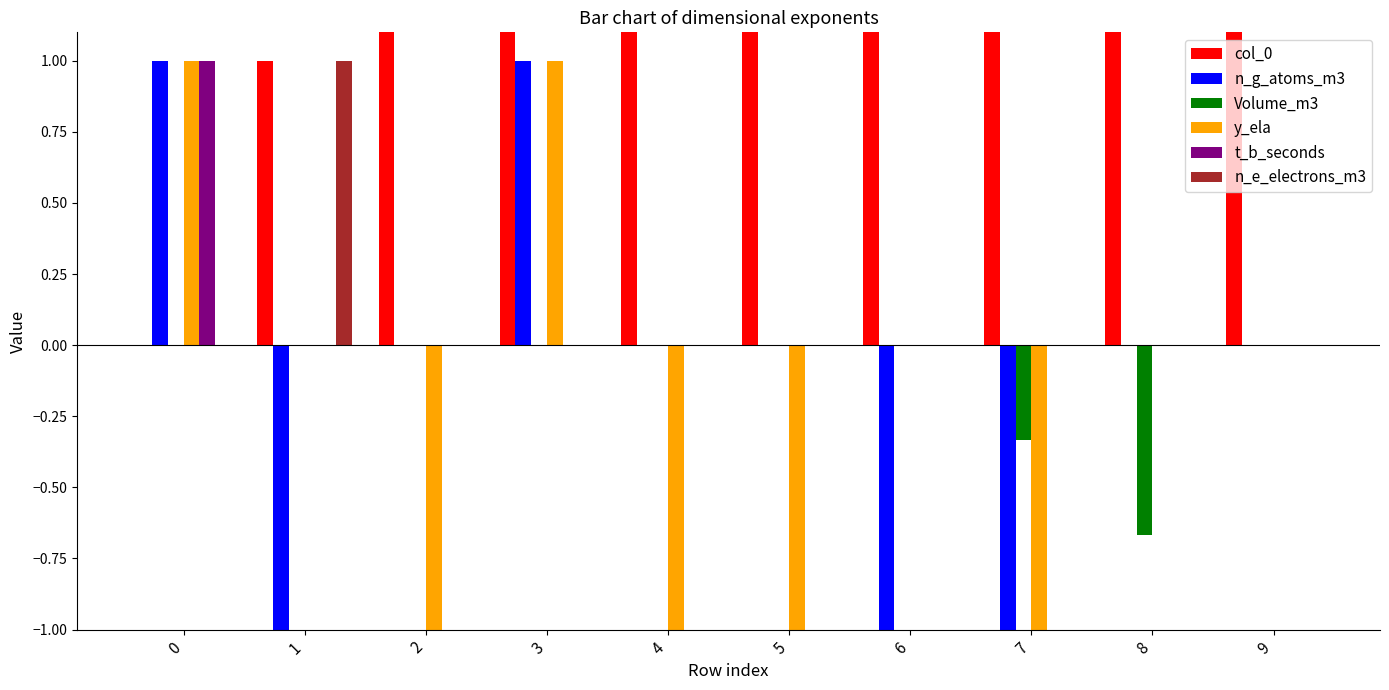

Which category has the highest value across all series?

9